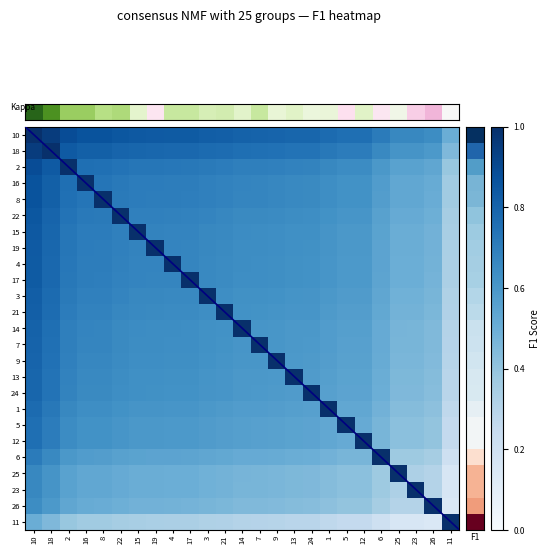

Which label corresponds to the smallest value in the chart?

11